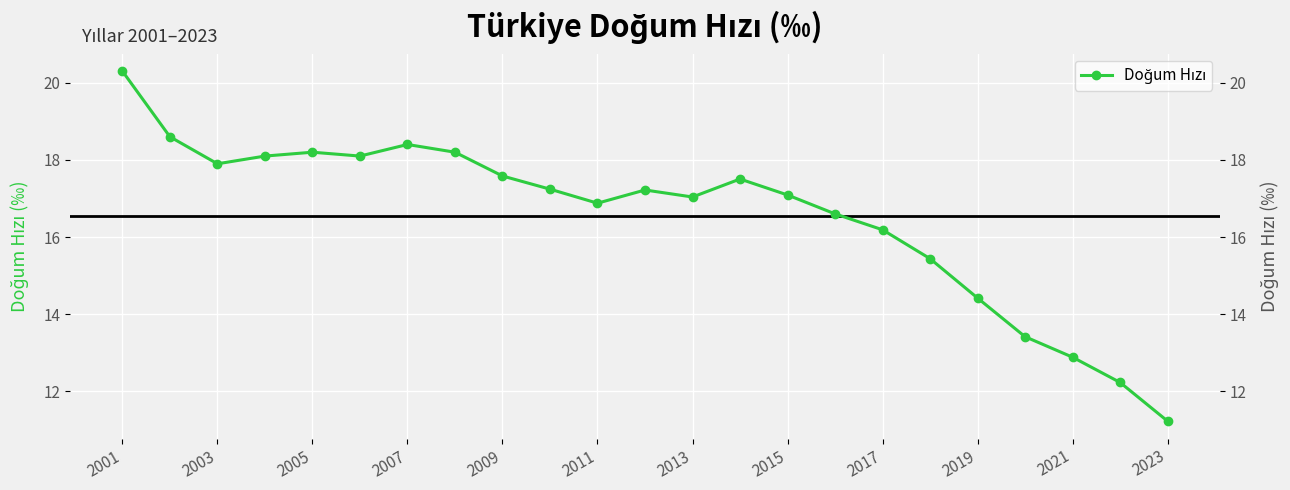

True or false: the data has more than 0 interior local peaks.

True